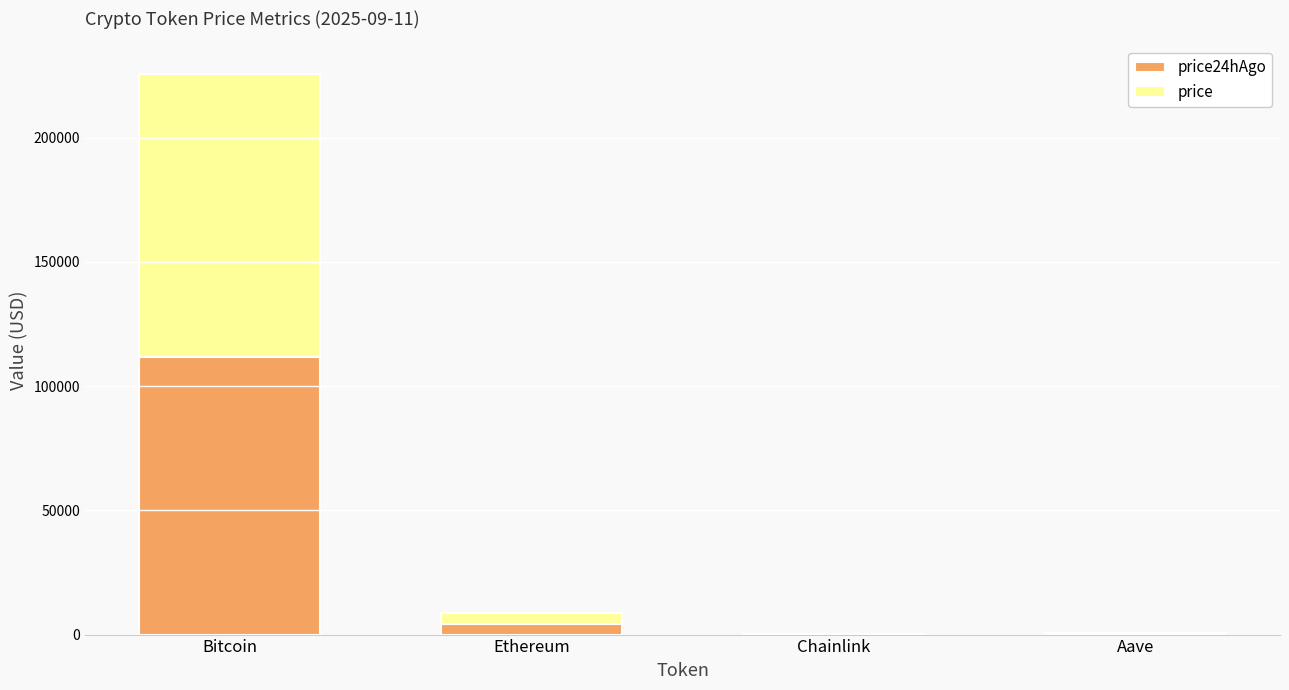

At which category is the sum across all series the highest?

Bitcoin